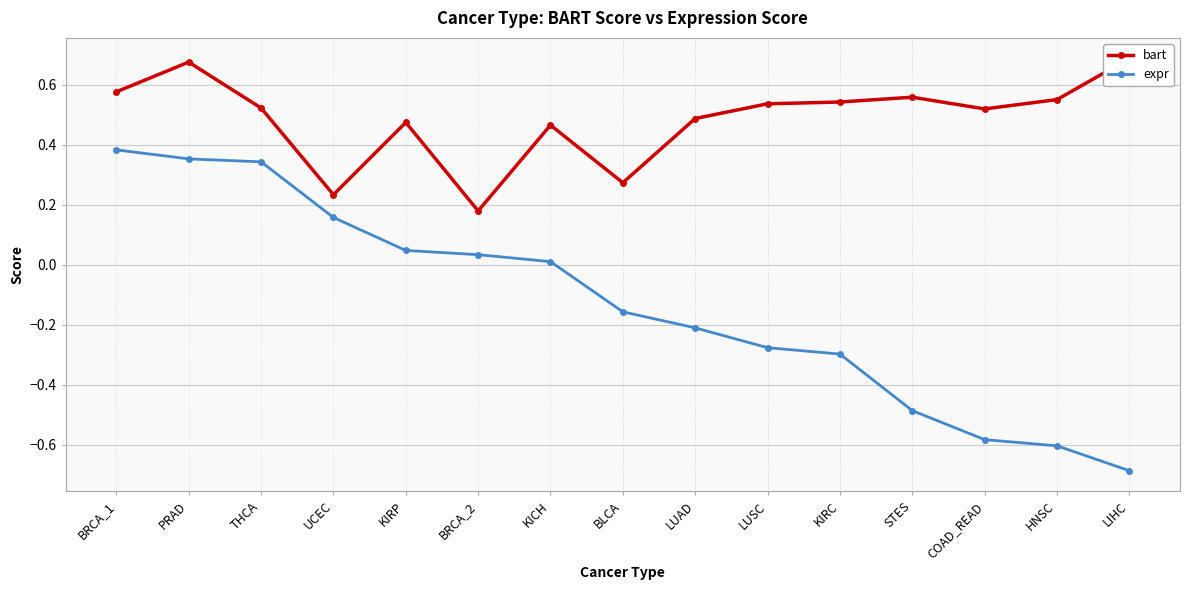

Read the bart value at STES.

0.6